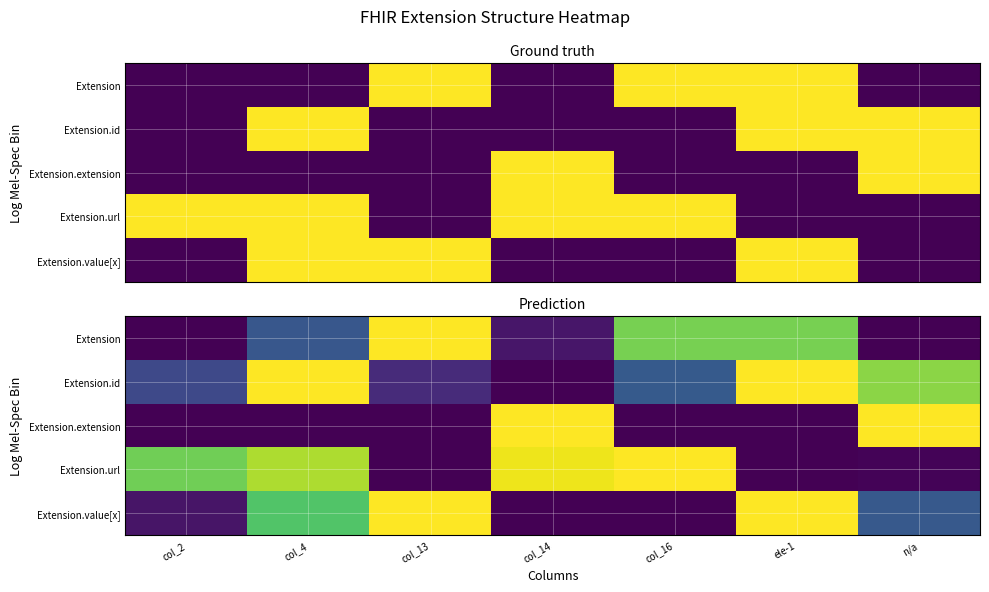

At which category does the chart reach its minimum across all series?

col_2